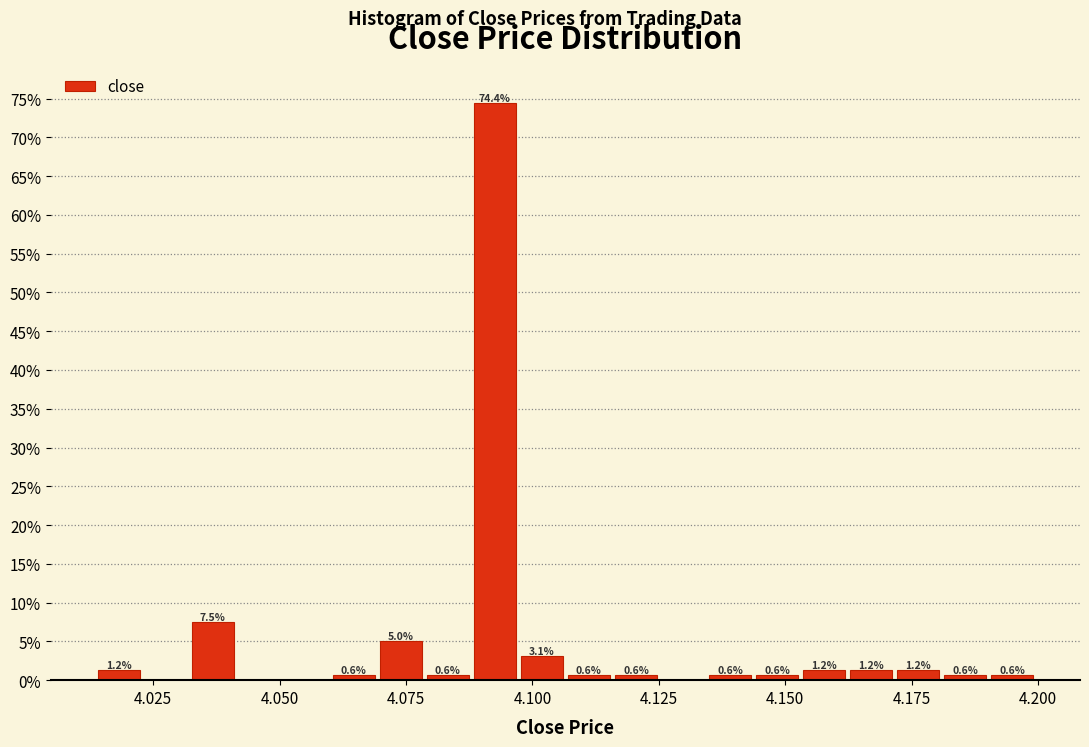

Around what value on the x-axis is the tallest bar? Give the approximate position of its centre, as read against the axis.

4.095